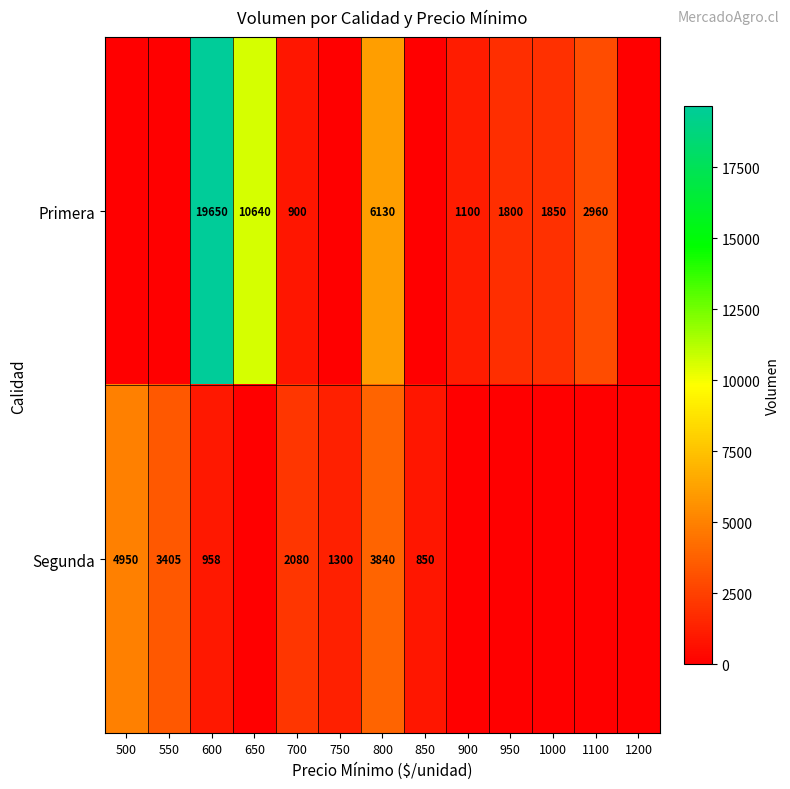

The Segunda series shows 3840 at 800. True or false?

True